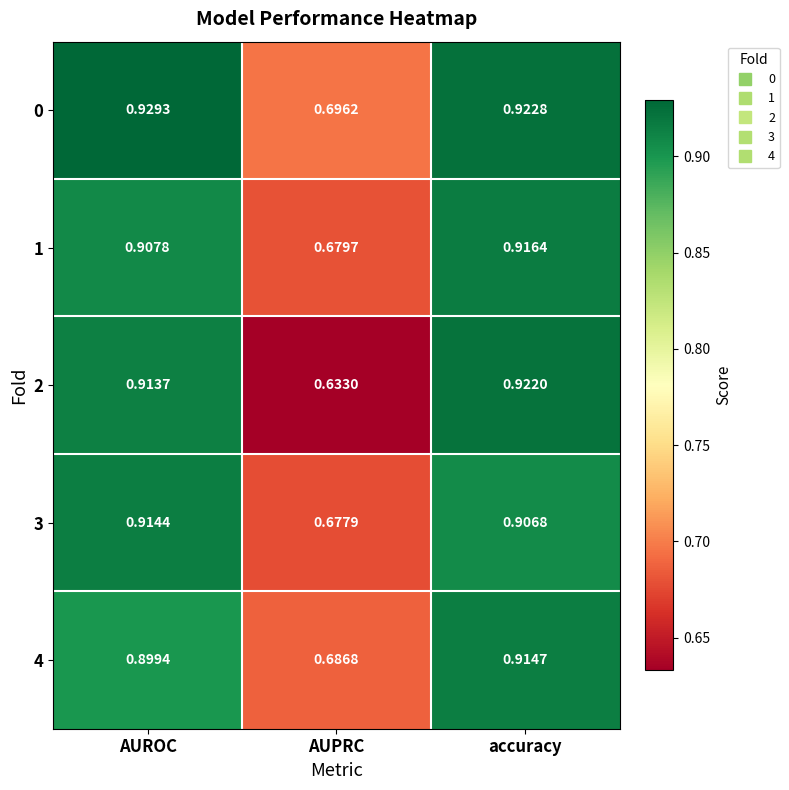

At which label does 1 reach its minimum?

AUPRC